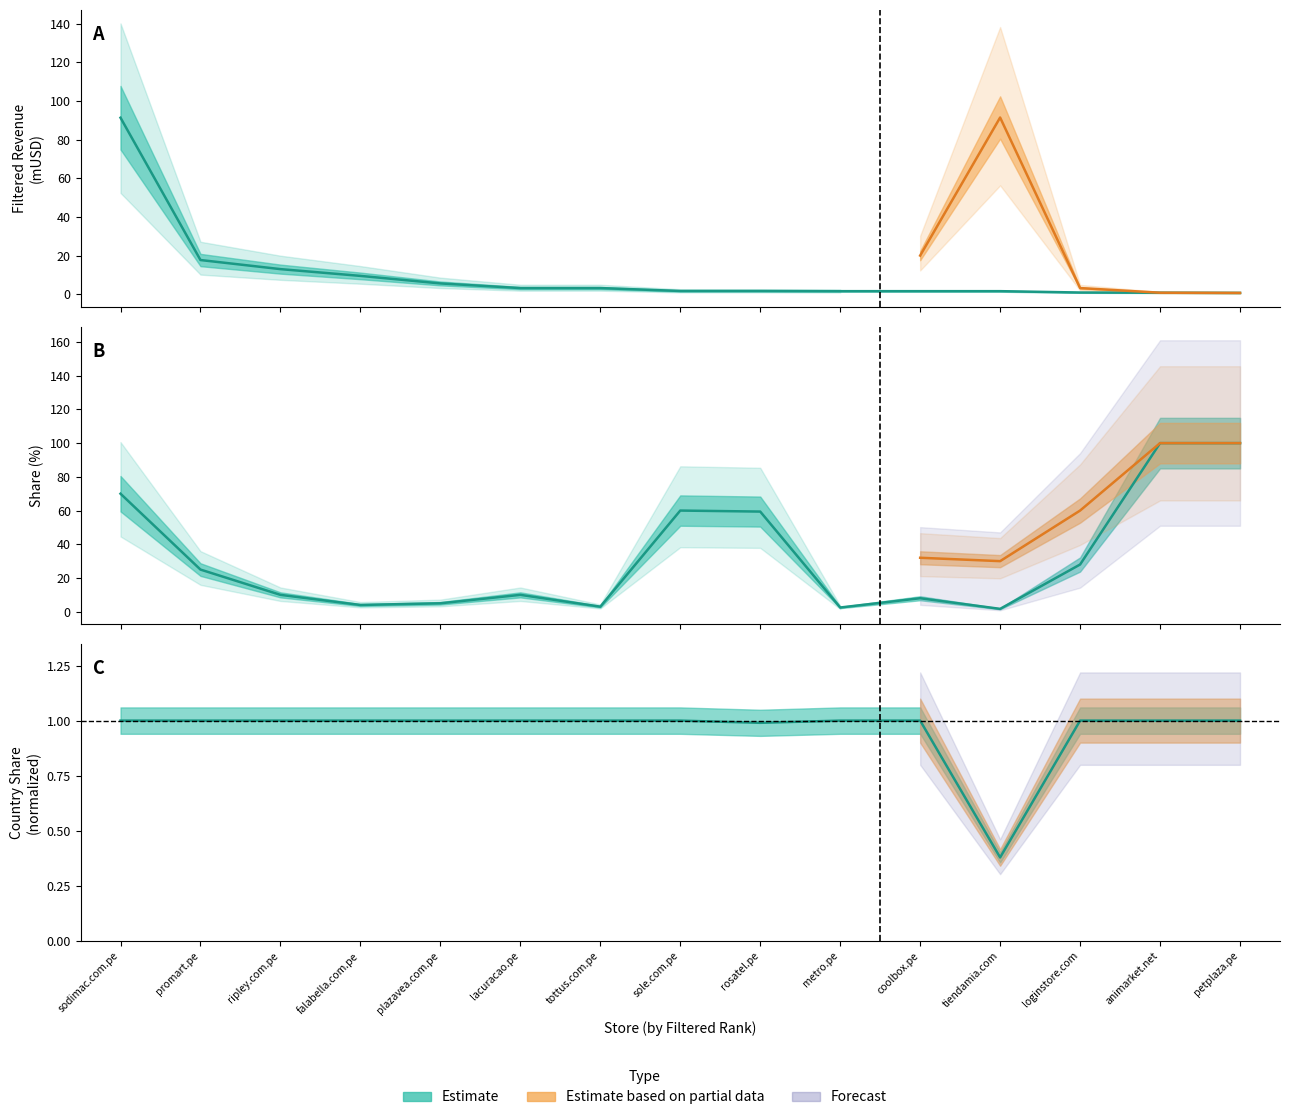

List the series in order of their overall mean, lowest first.

country_share, filtered_revenue, filtered_share